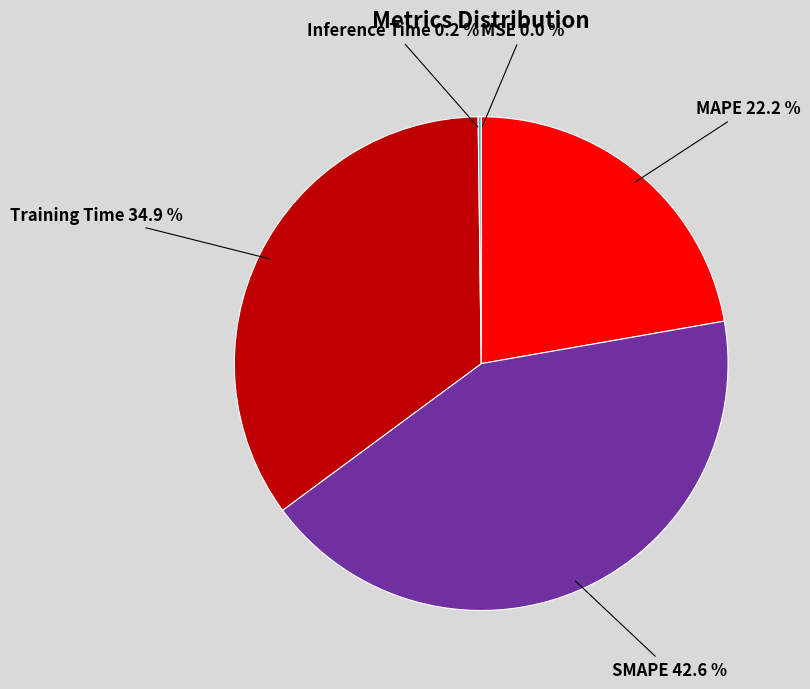

Between MAPE and Training Time, which is larger?

Training Time